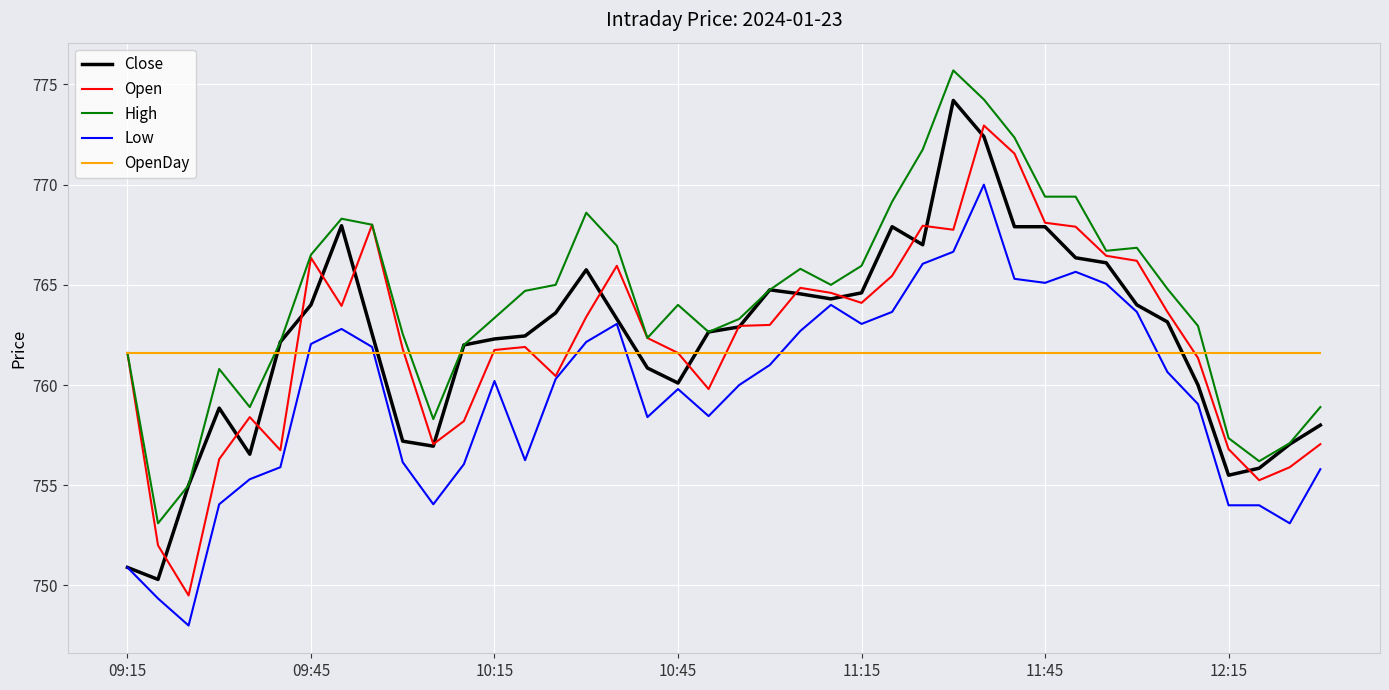

List the series in order of their peak value, highest first.

High, Close, Open, Low, OpenDay